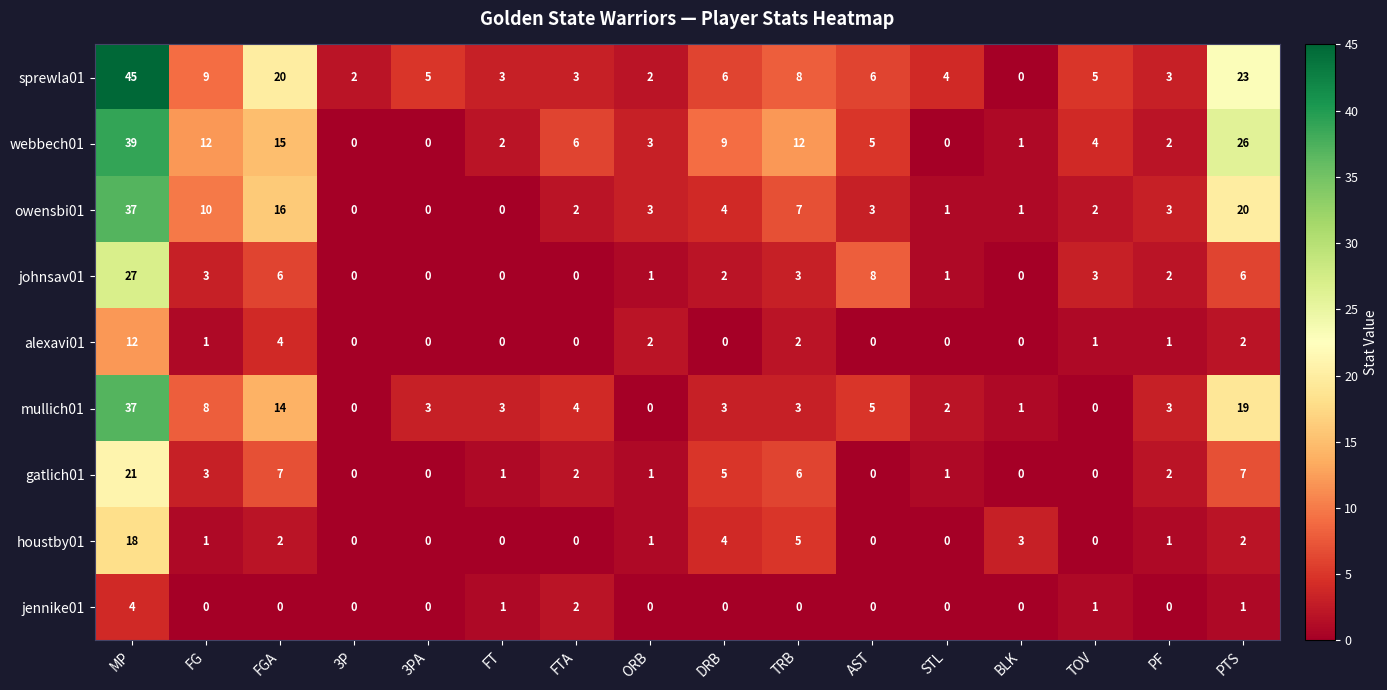

Which series has the largest range (max minus min)?

sprewla01